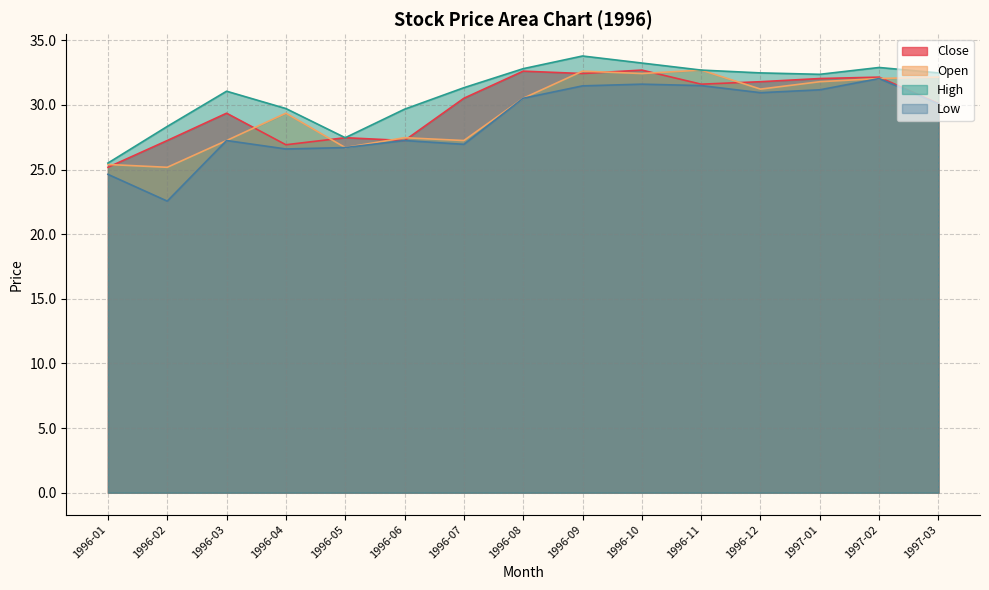

What are all the series names shown in the legend?

Close, Open, High, Low